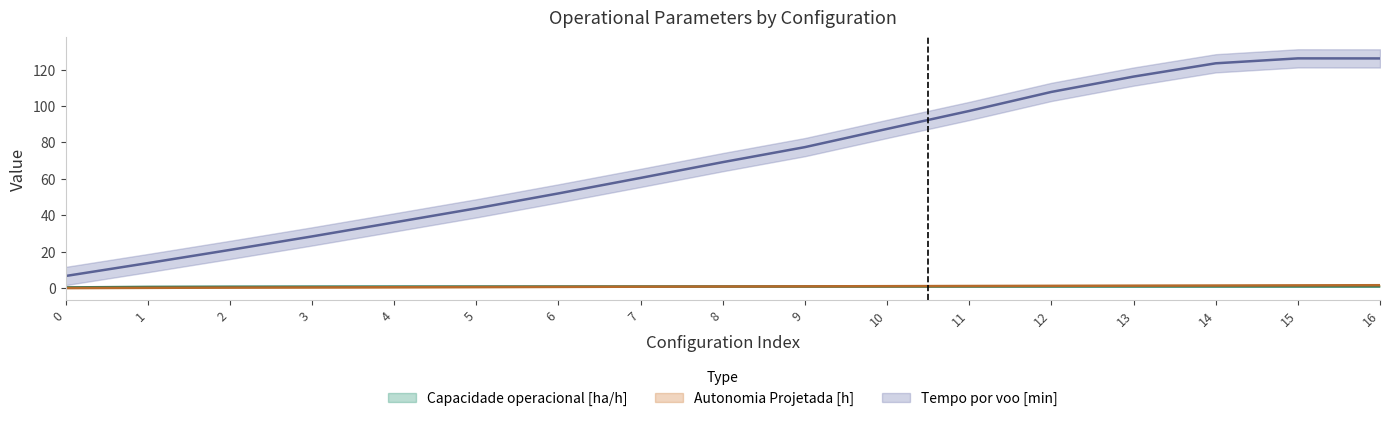

Between 12 and 1, which is larger?

12